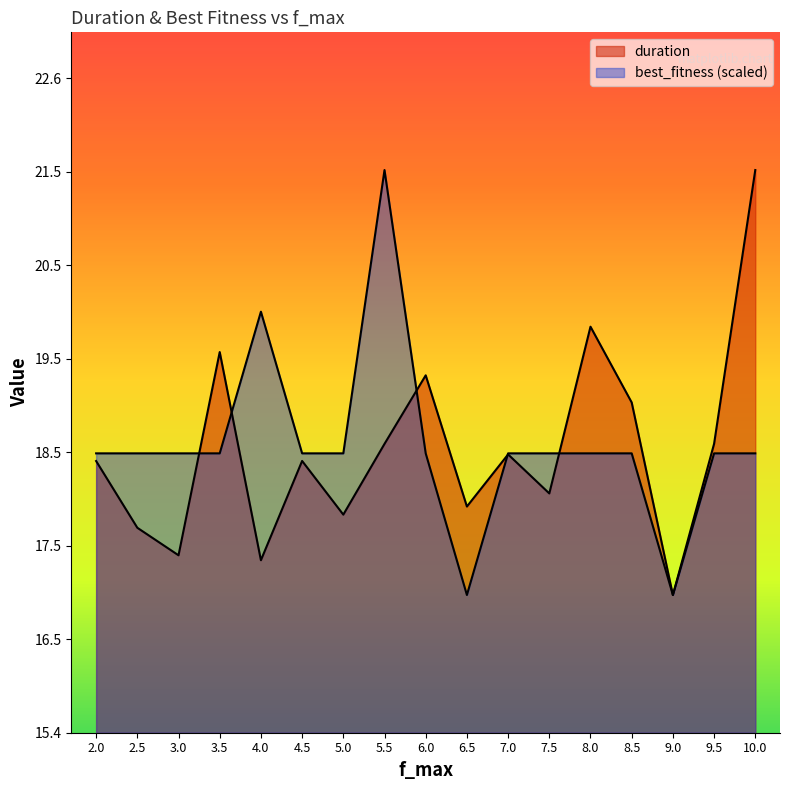

Which category has the highest value across all series?

10.0